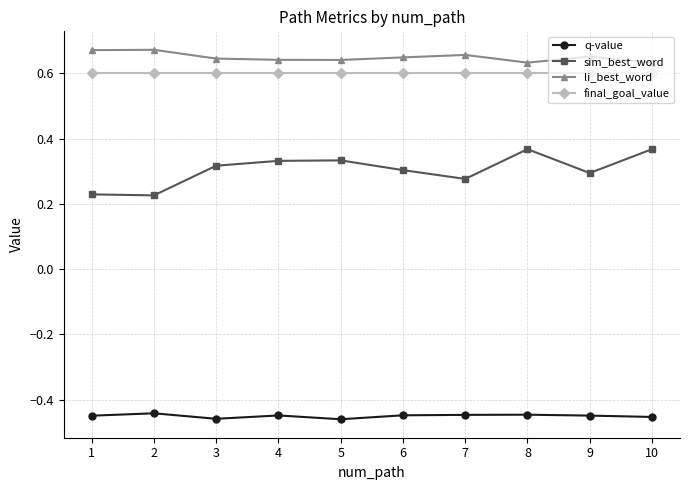

Rank the series at 2 from lowest to highest value.

q-value, sim_best_word, final_goal_value, li_best_word